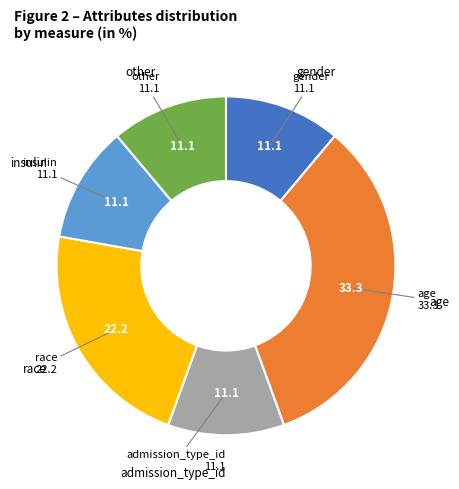

Does any single category account for the majority?

No